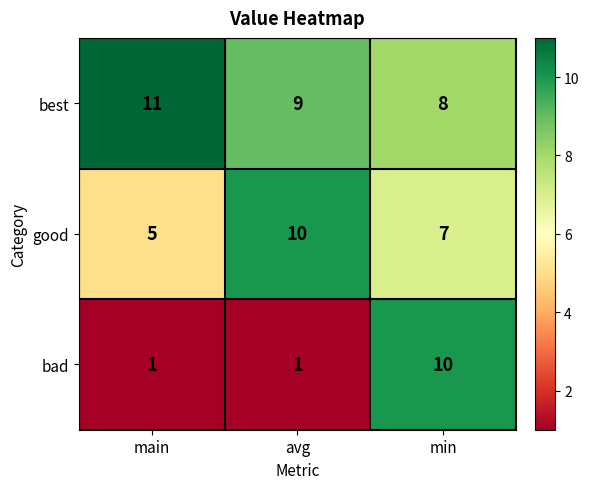

What is the difference between the maximum and minimum values in the bad series?

9